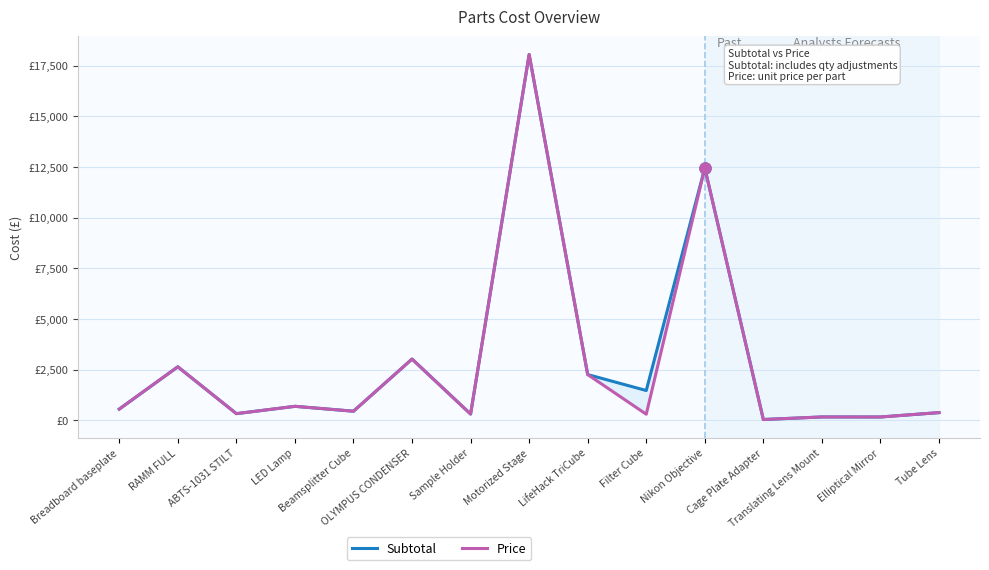

The Price series shows 372.5 at Tube Lens. True or false?

True